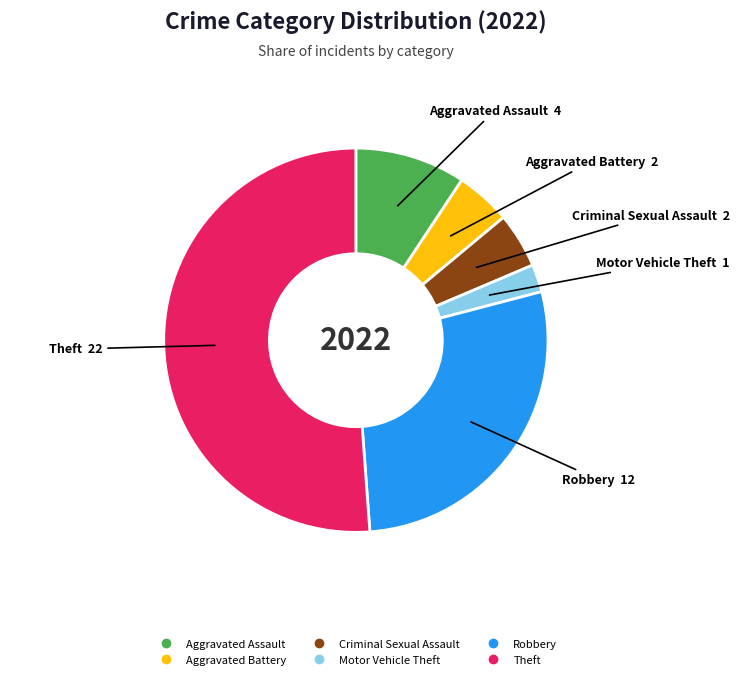

Is it true that Aggravated Assault is 1% of the pie?

False